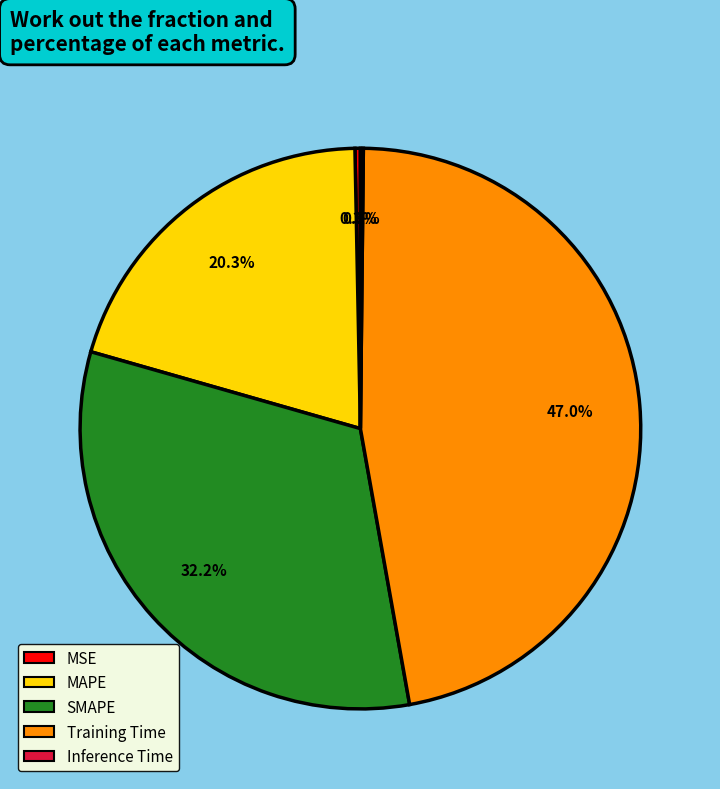

Which slice is the largest?

Training Time